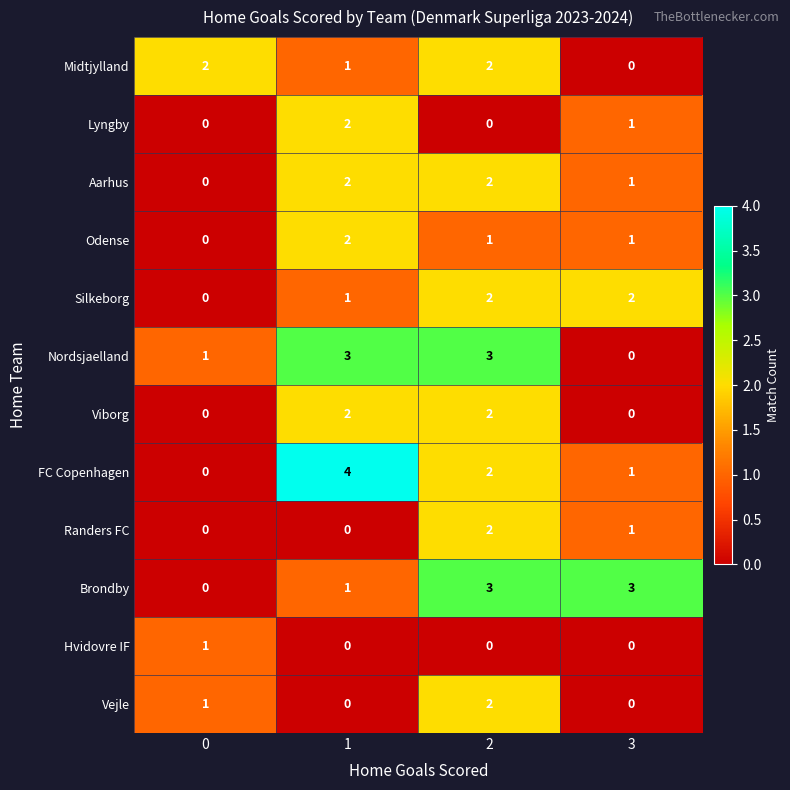

What is the maximum value shown in the chart?

4